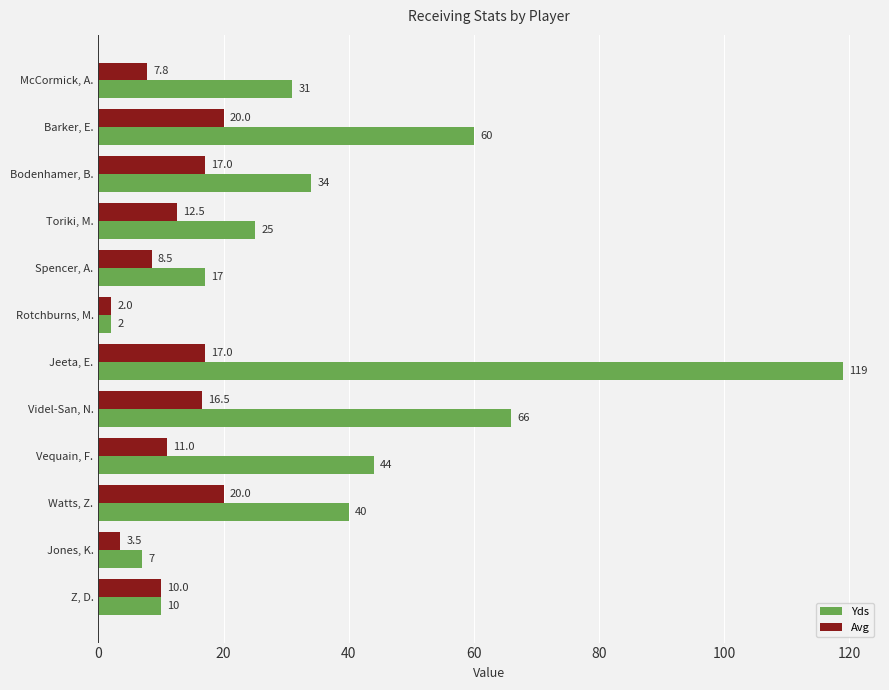

What are all the series names shown in the legend?

Yds, Avg